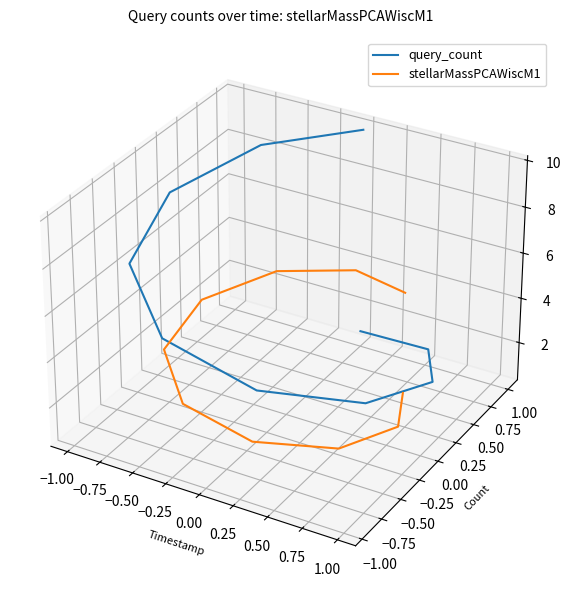

True or false: query_count has a value of -0.0 at −0.75.

False